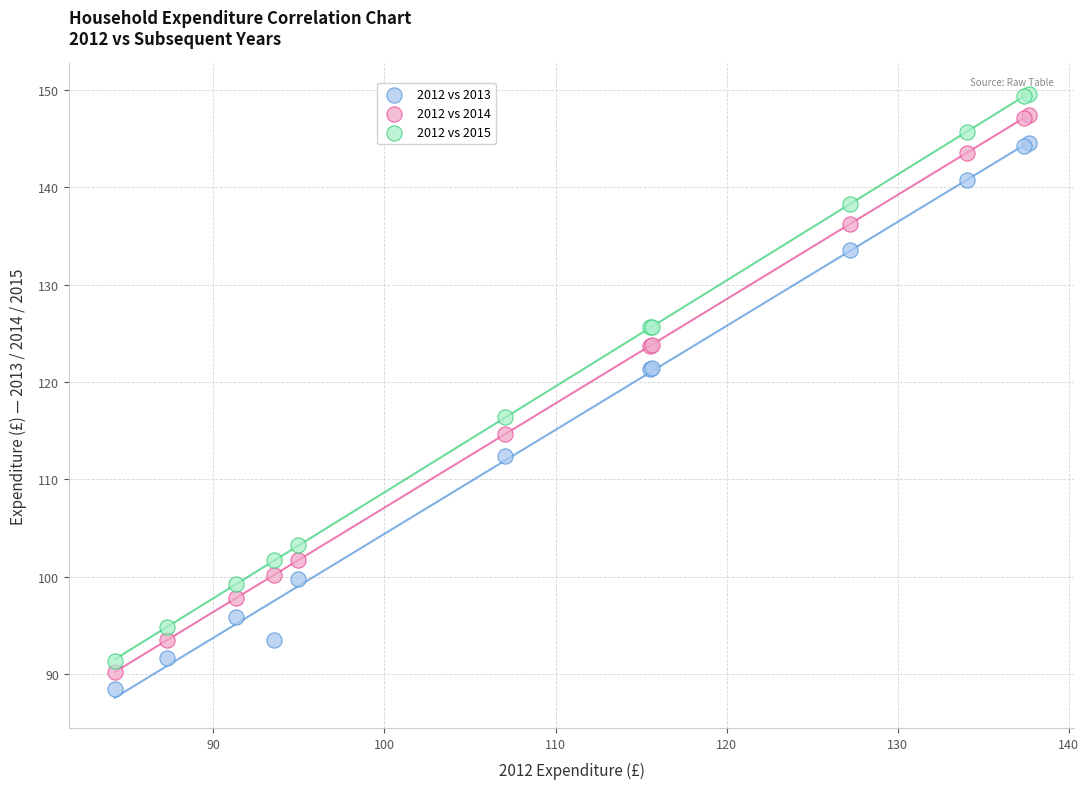

Which series has the widest spread of Y values?

2012 vs 2015